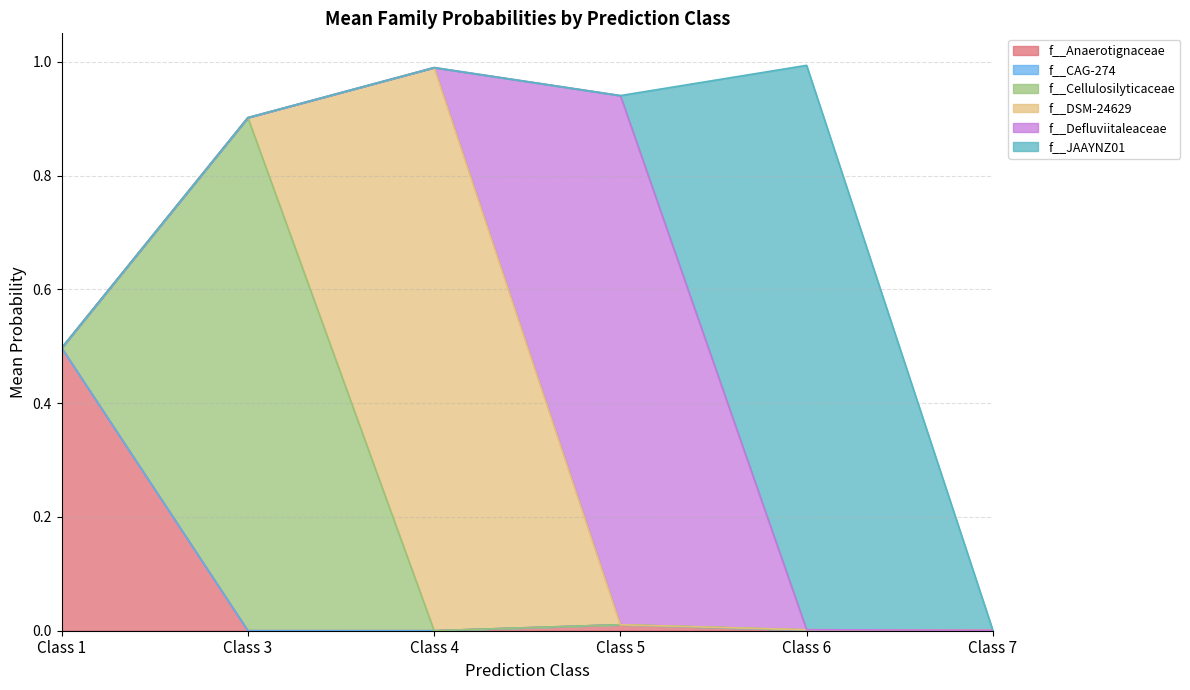

Which series changed the most between 4 and 6?

f__JAAYNZ01